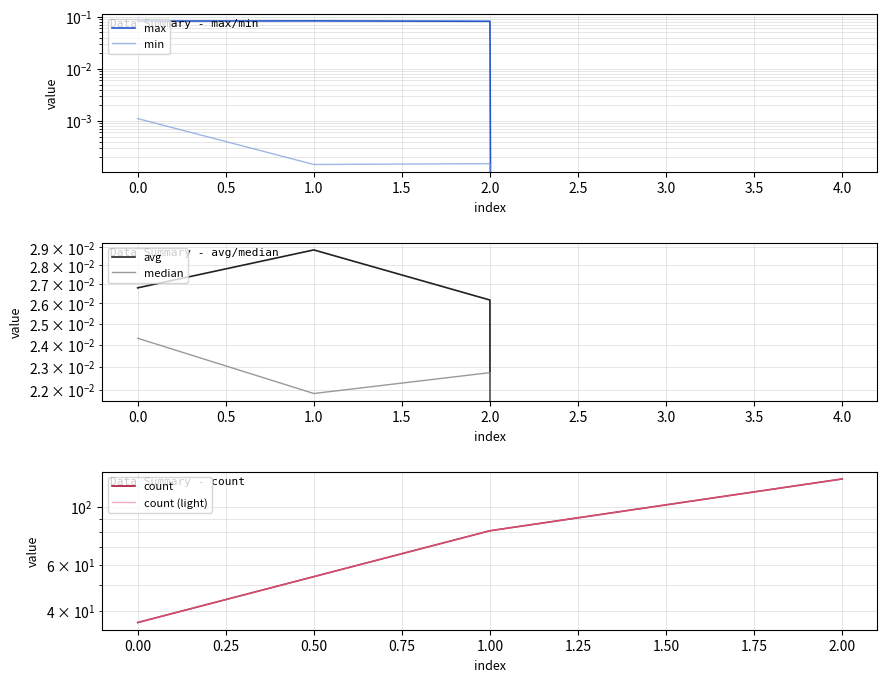

How many data points in max are above 0?

3